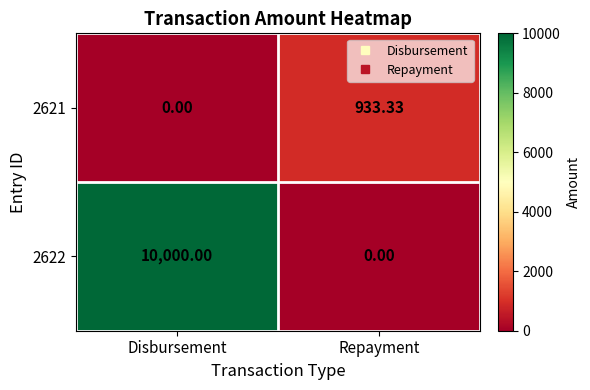

Which category has the lowest value in the 2622 series?

Repayment